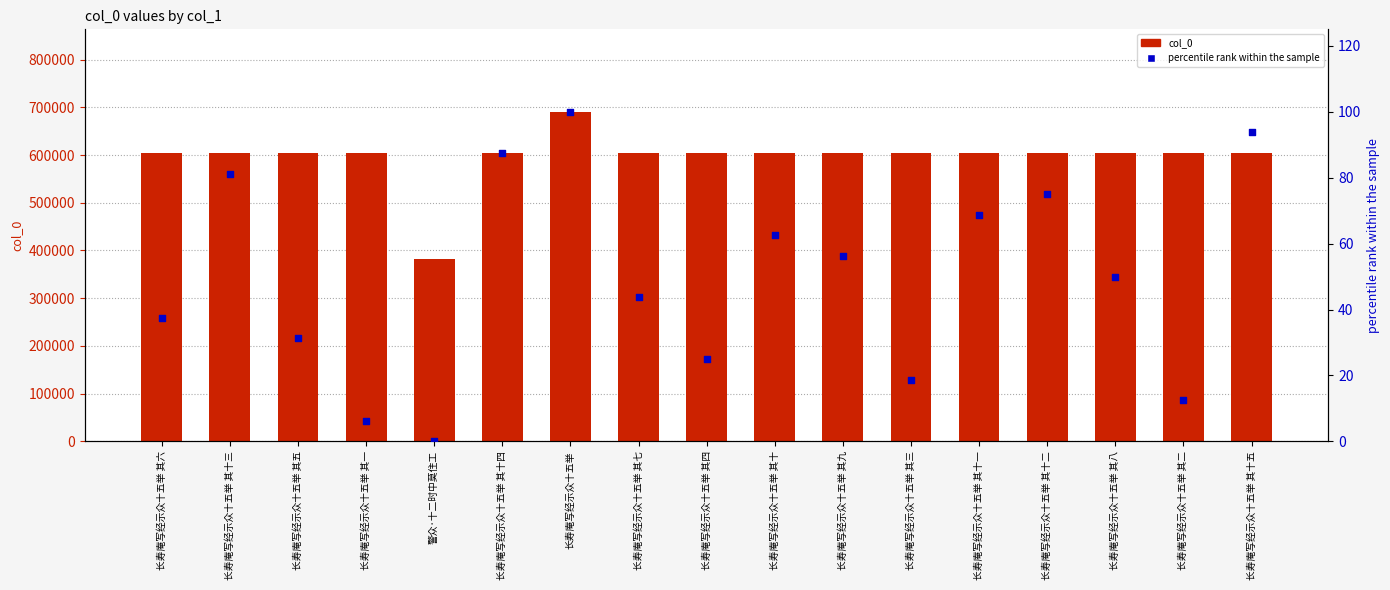

What is the total value across all series at 长寿庵写经示众十五举 其三?

605280.8